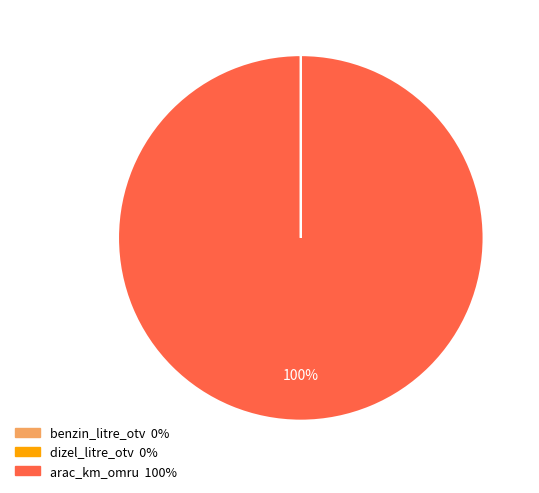

To the nearest percent, what is the average slice percentage?

33%